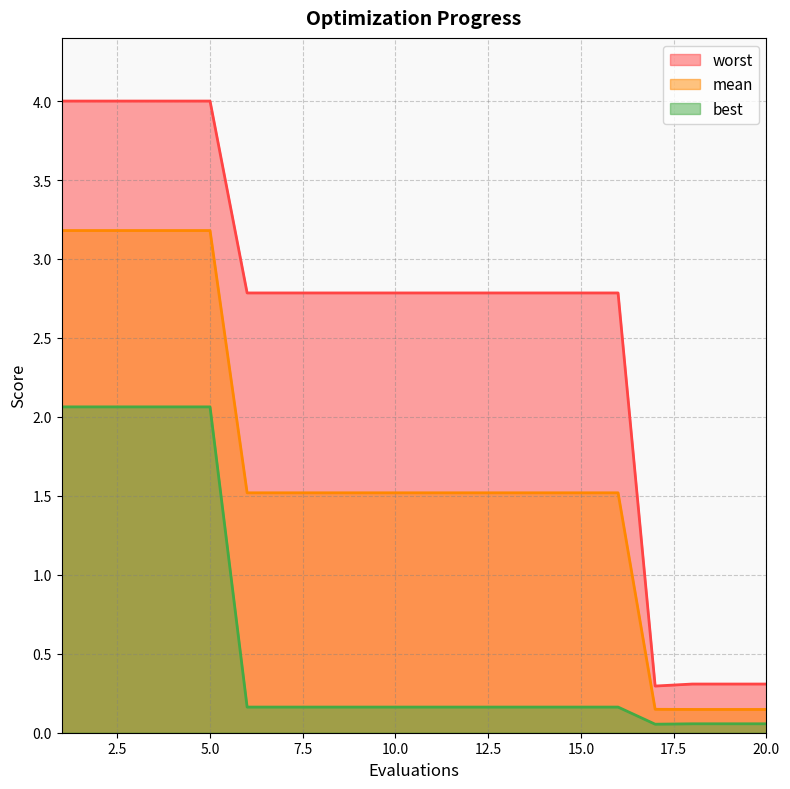

Is it true that best equals 0.1 at 18?

False